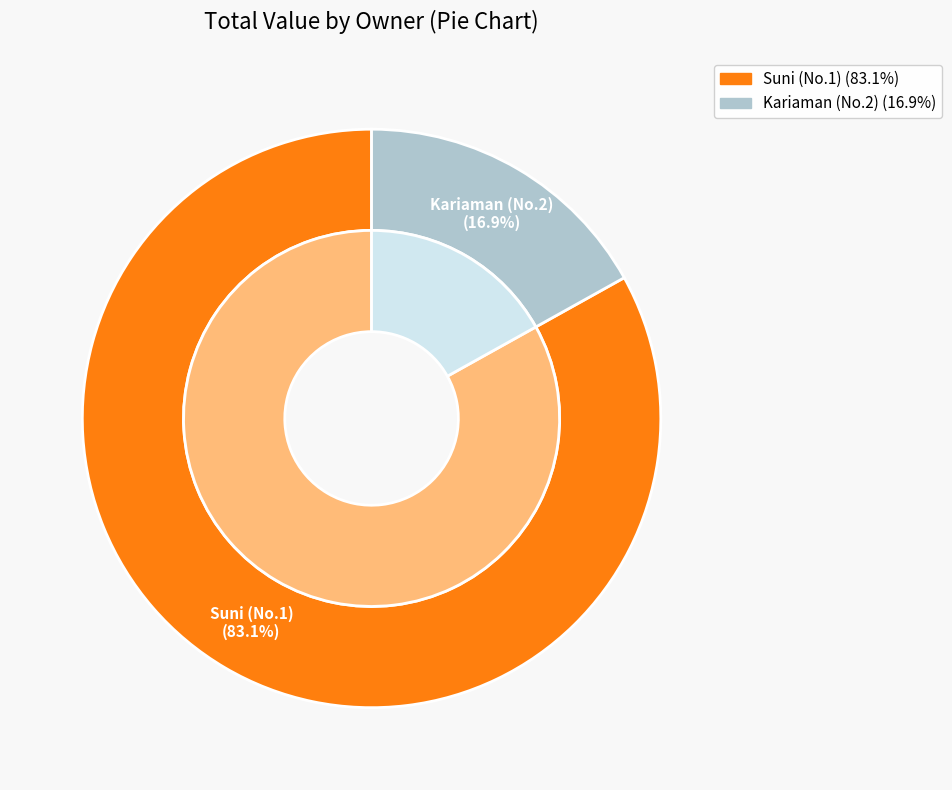

How many segments does this pie chart have?

2